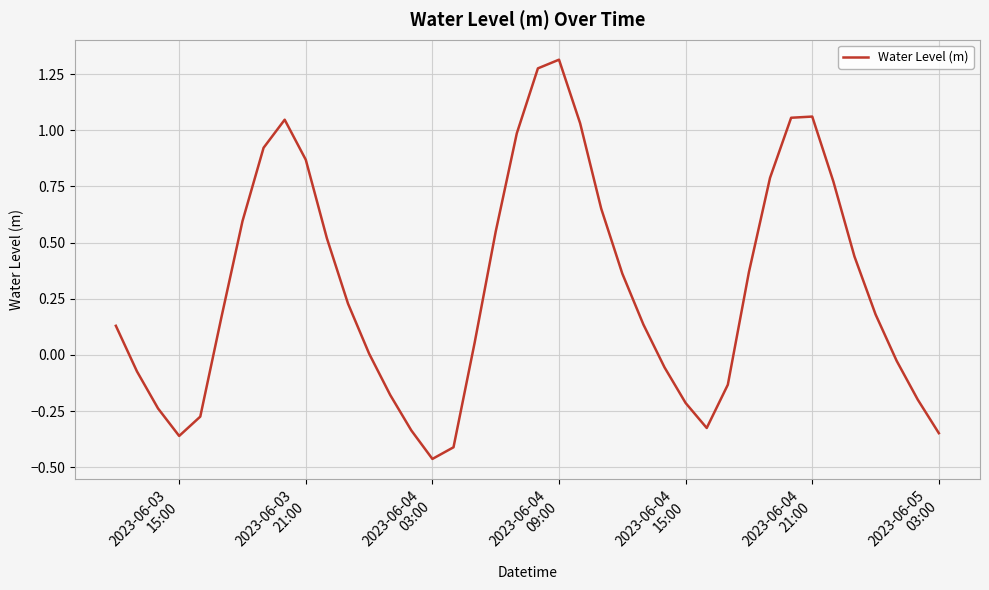

What is the difference between the maximum and minimum values?

1.8